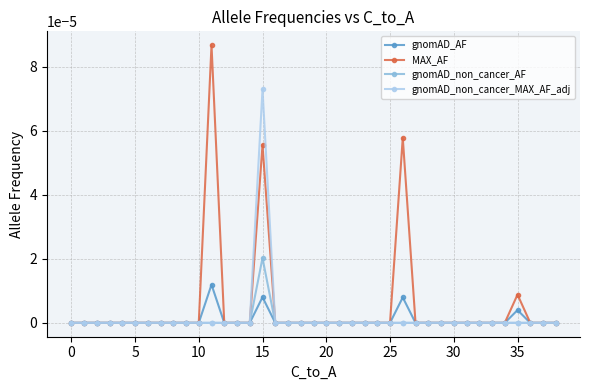

Which series has the widest spread of values?

MAX_AF